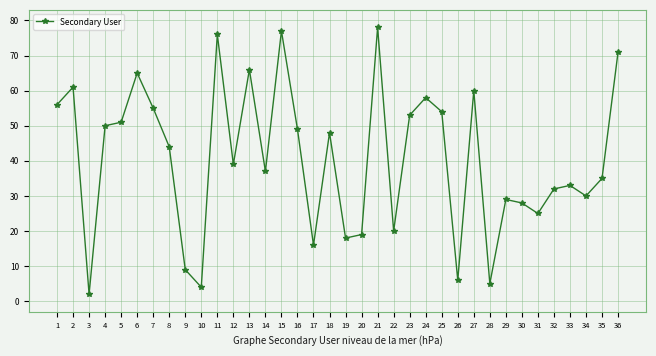

Read the value at 10, to the nearest 5.

5